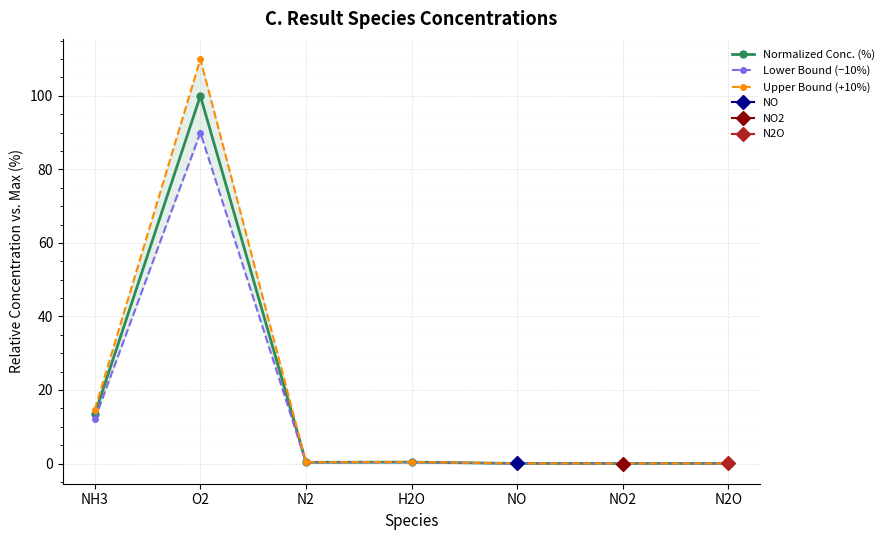

Which series has the widest spread of values?

Upper Bound (+10%)